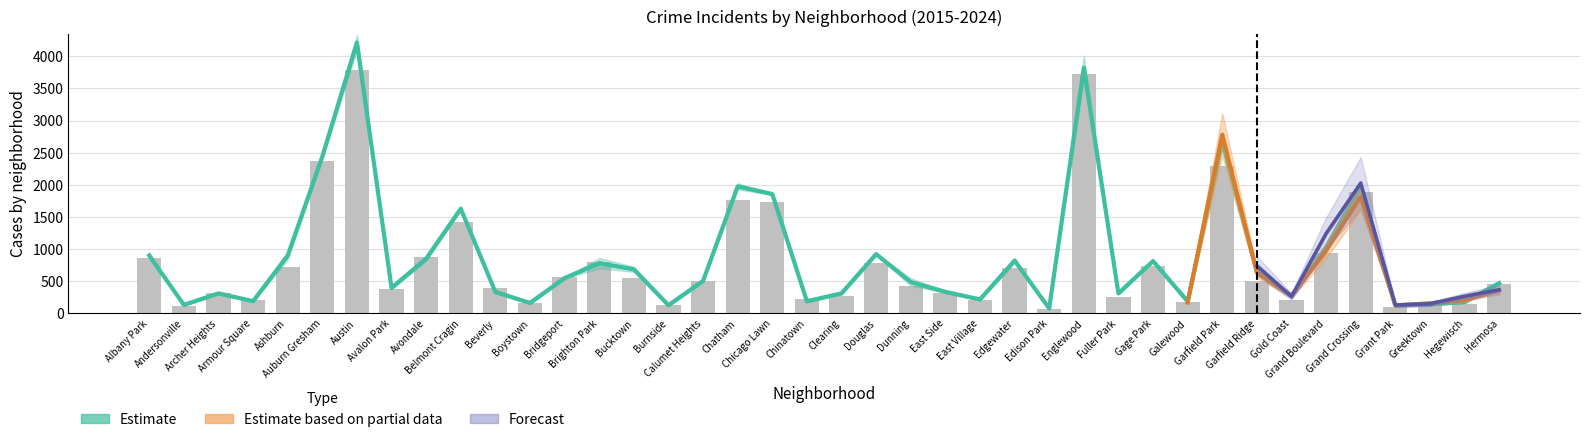

At which label does 2016 first exceed 543?

Albany Park